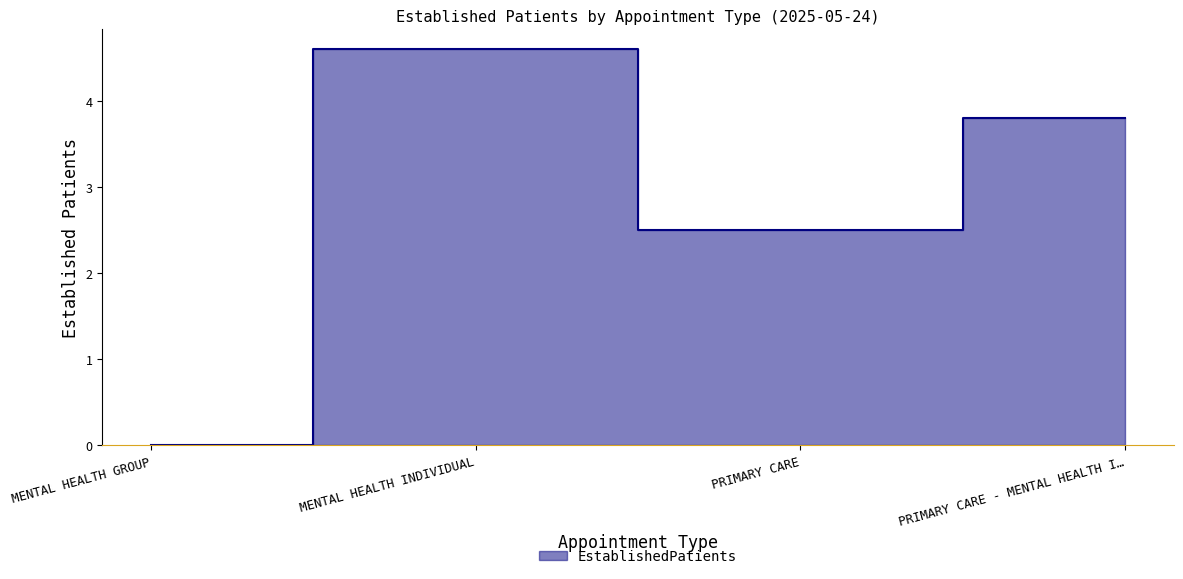

What value does the data have at PRIMARY CARE?

2.5